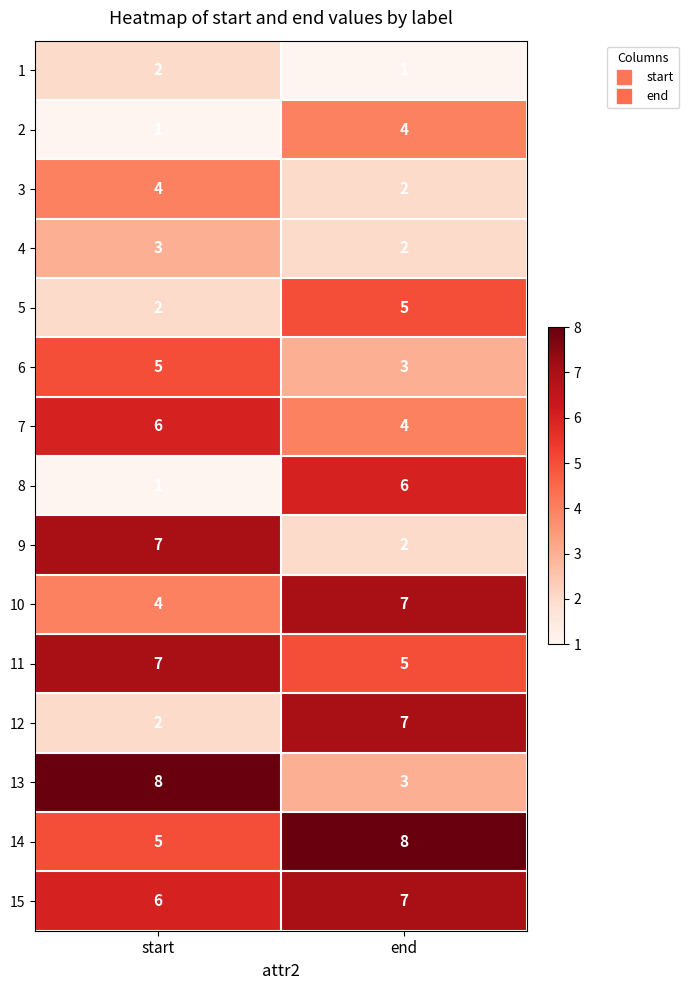

What value does the 5 series have at end?

5